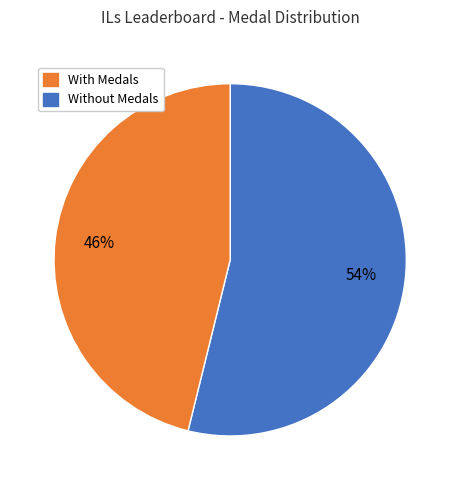

Is there any slice that represents more than half of the pie?

Yes